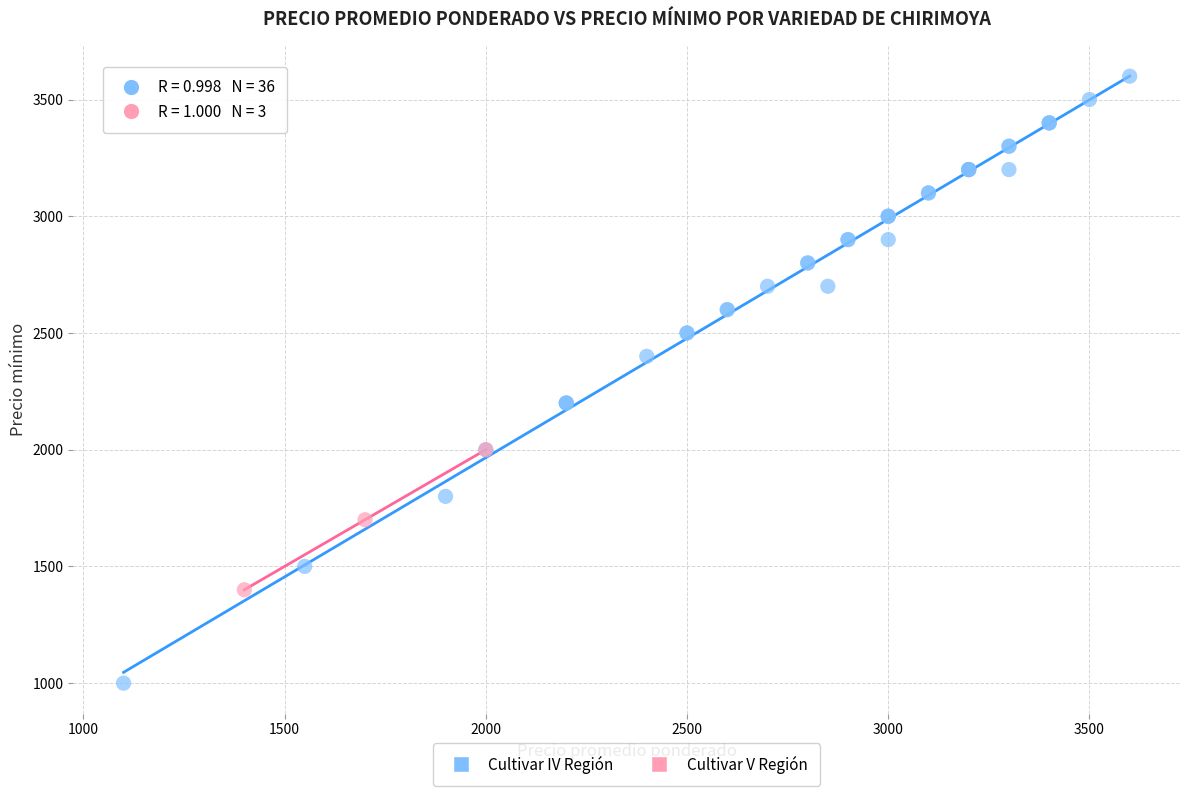

Which series has the largest Y range (max minus min)?

Cultivar IV Región